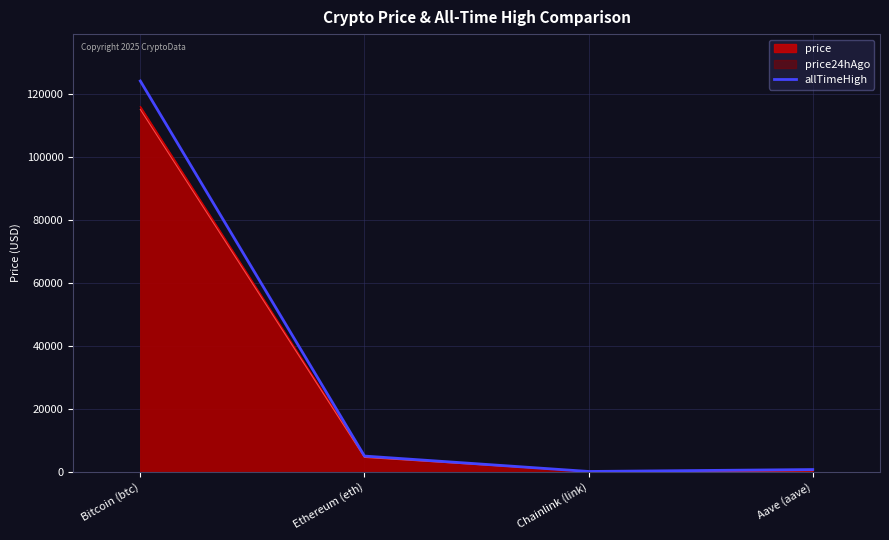

What is the label of the 2nd point from the right?

Chainlink (link)